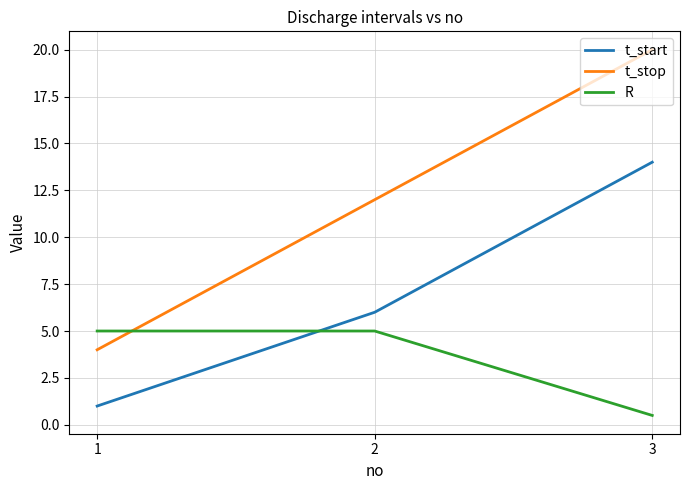

Reading right to left, transcribe all the data shown in this chart.

t_start: 14.0	6.0	1.0
t_stop: 20.0	12.0	4.0
R: 0.5	5.0	5.0